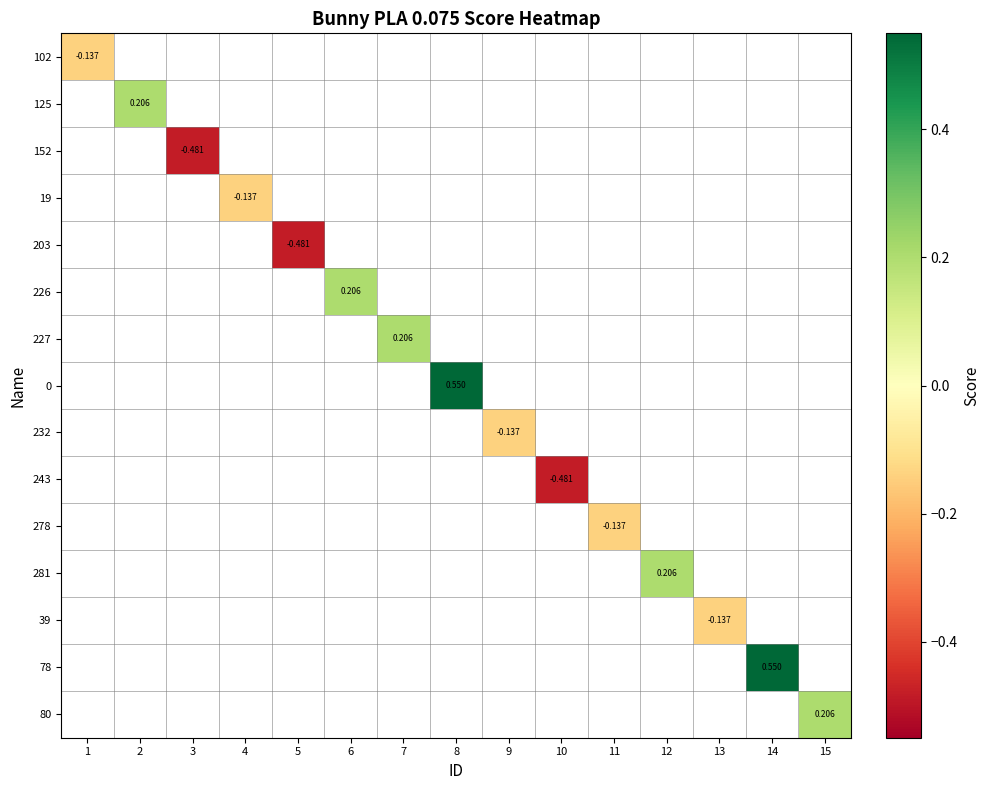

What is the minimum value for 102?

-0.1